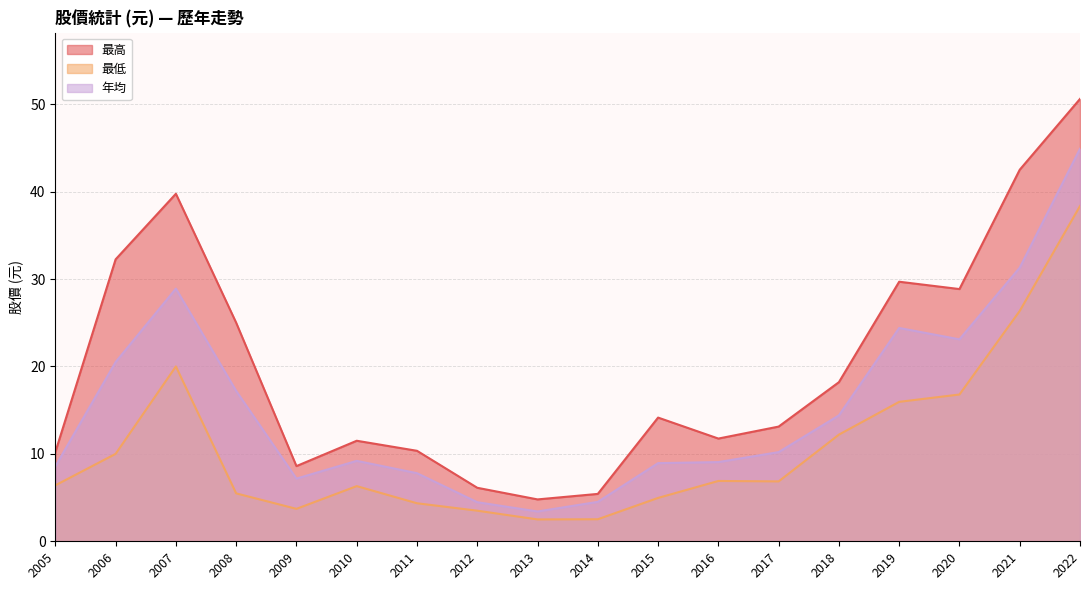

Where is 最高 nearest to the value 27?

2020